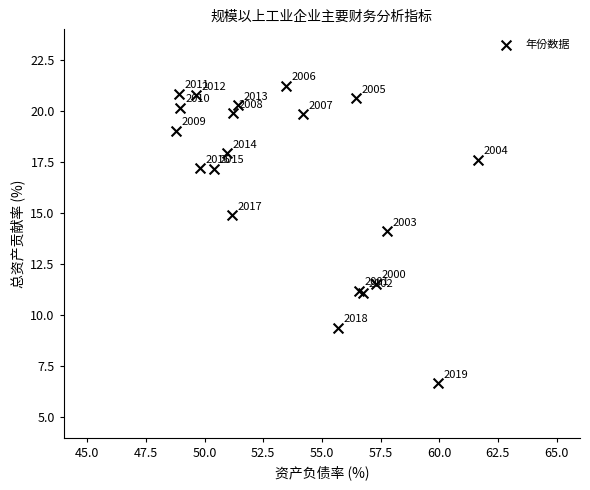

What Y value in the scatter plot is closest to 13?

14.1